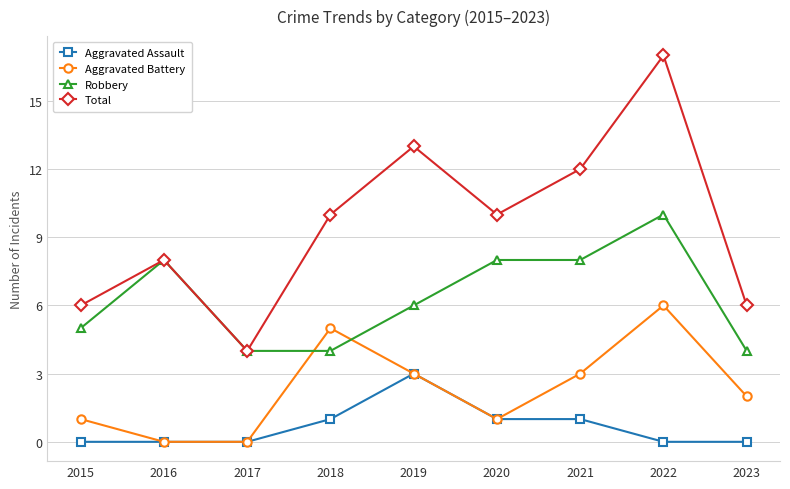

What is the difference between the highest and lowest values at 2020?

9